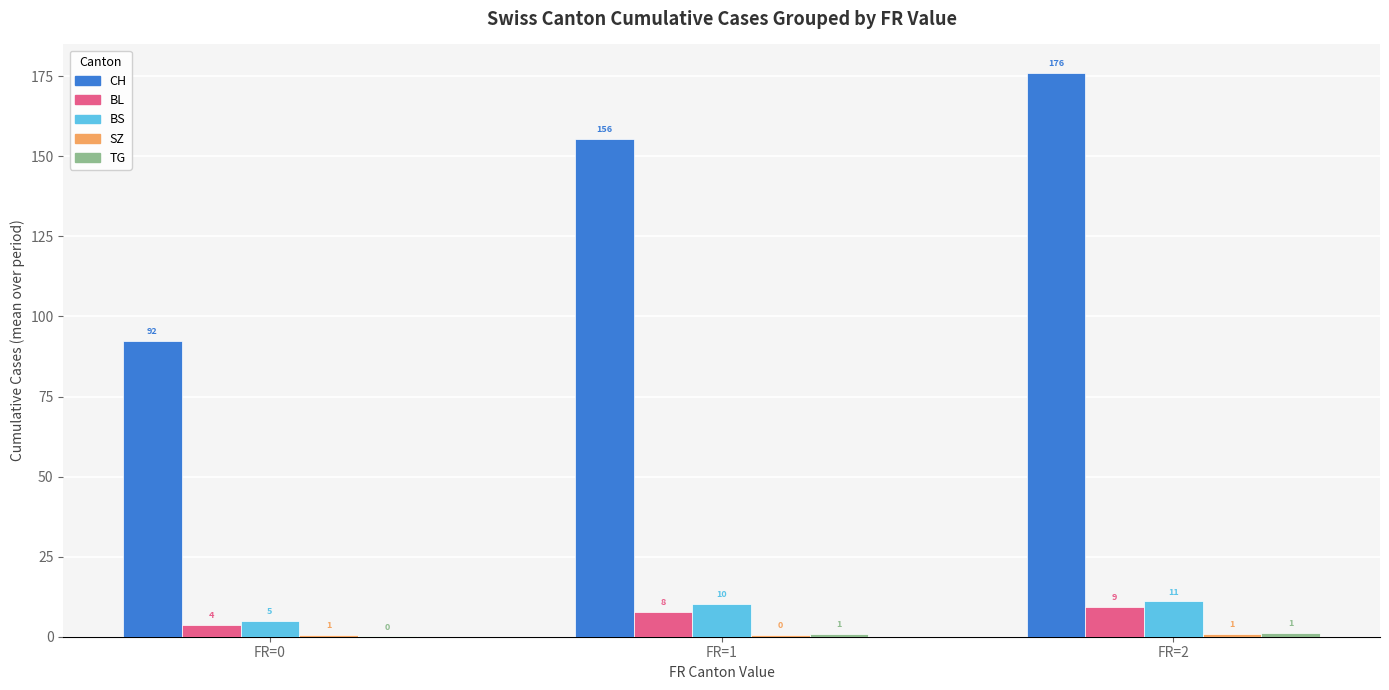

Which series has the largest total across all categories?

CH